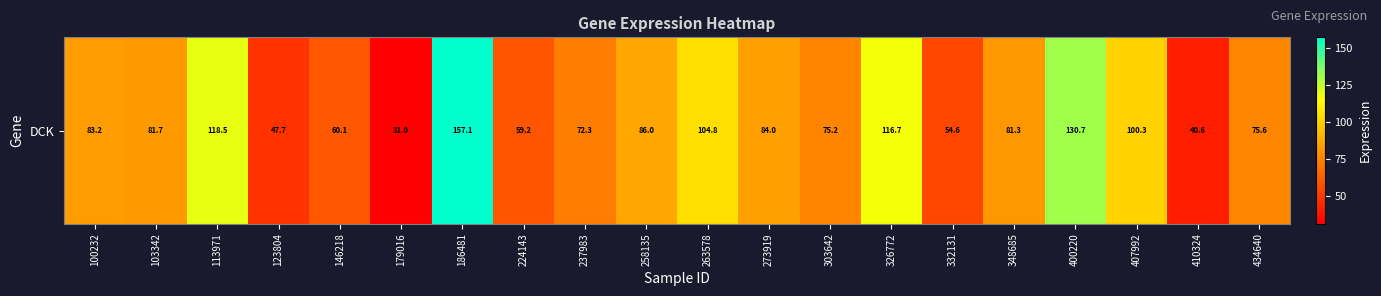

What is the change in value from 326772 to 410324?

-76.0